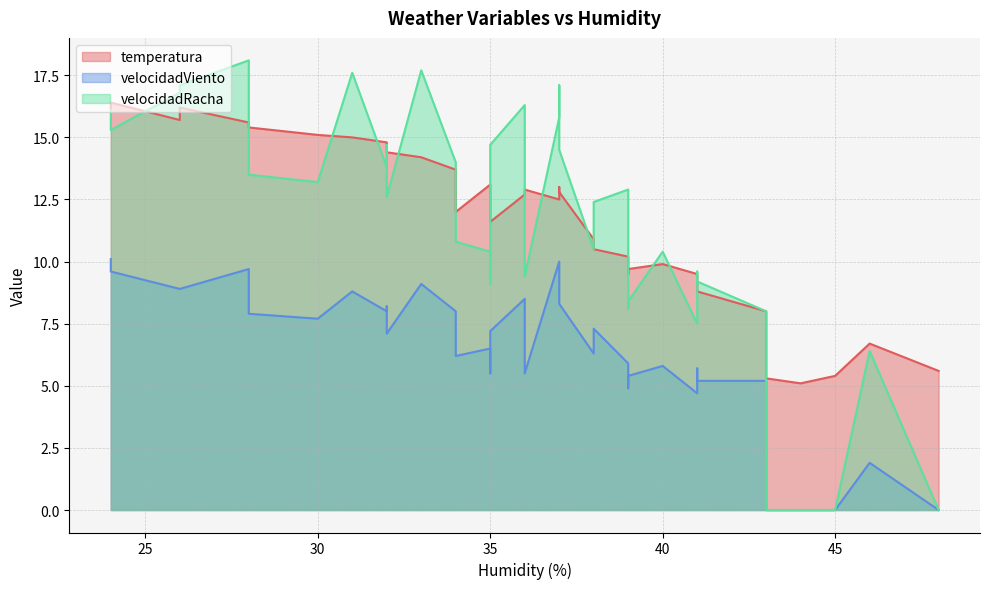

What value does the velocidadRacha series have at 40?

10.4